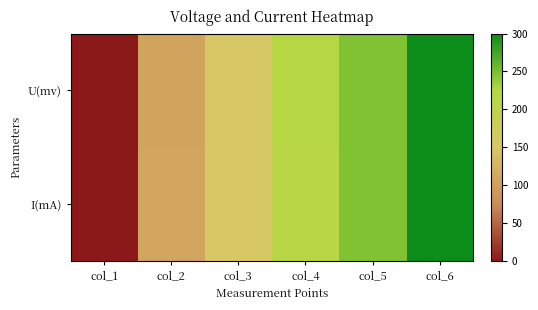

Rank the series at col_2 from lowest to highest value.

U(mv), I(mA)